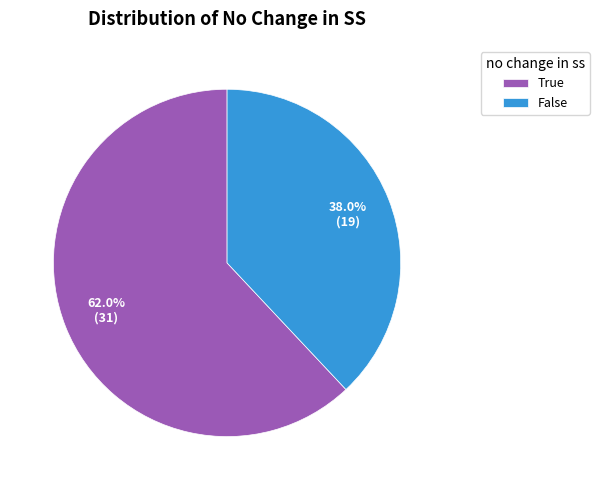

To the nearest percent, what is the combined percentage of False and True?

100%